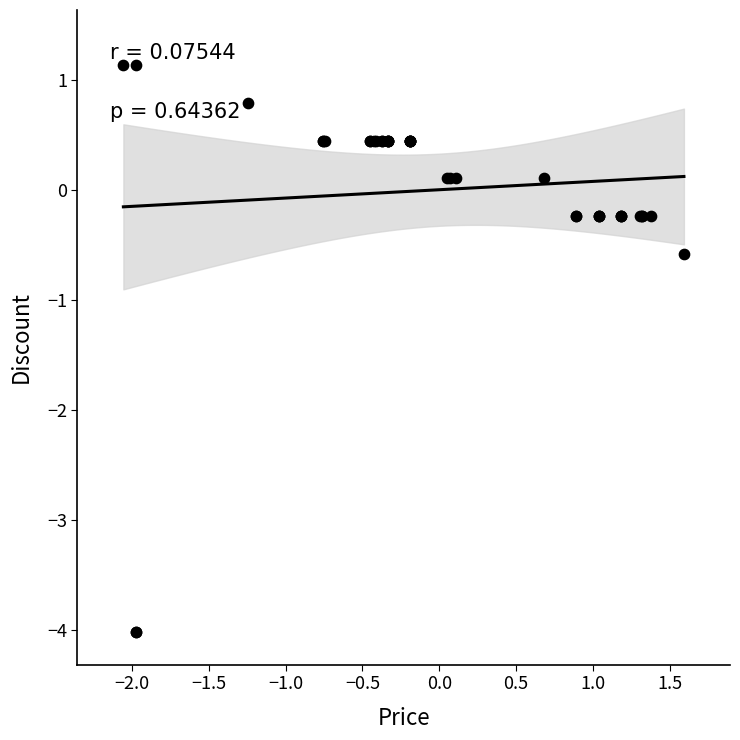

What Y value in the scatter plot is closest to -1?

-0.6